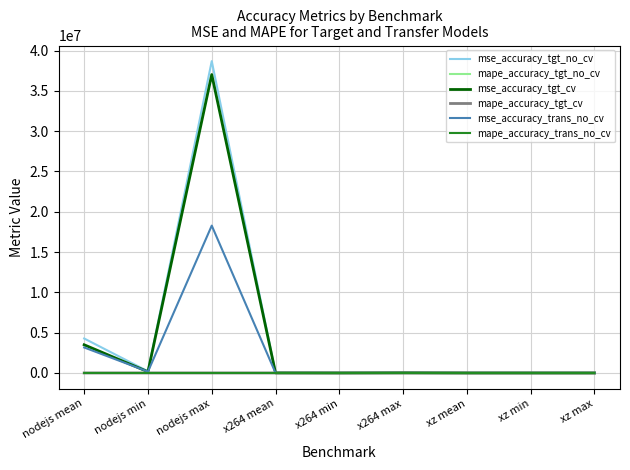

Where is mse_accuracy_tgt_no_cv nearest to the value 19346990?

nodejs mean